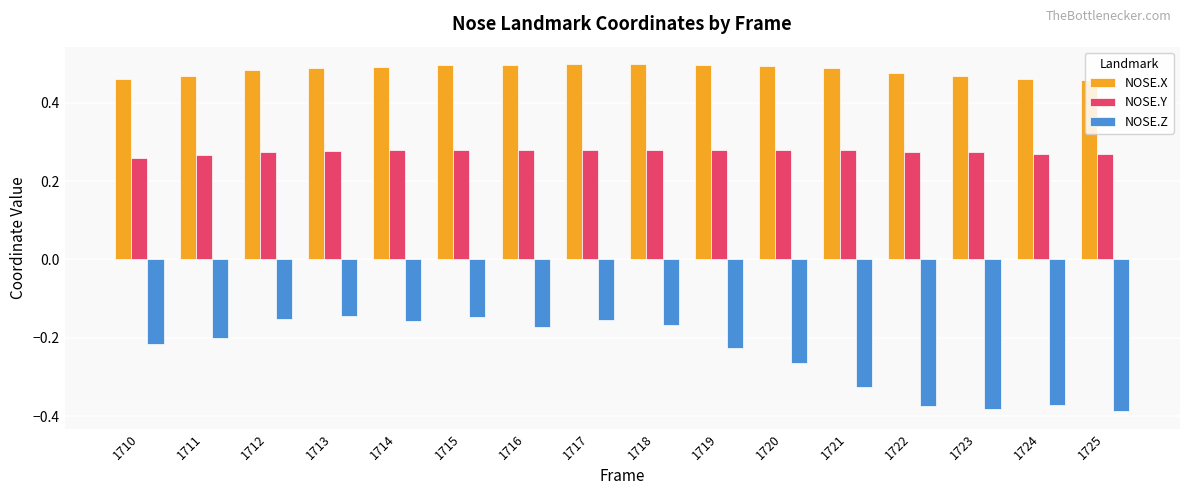

What is the sum of all NOSE.Z values?

-3.8